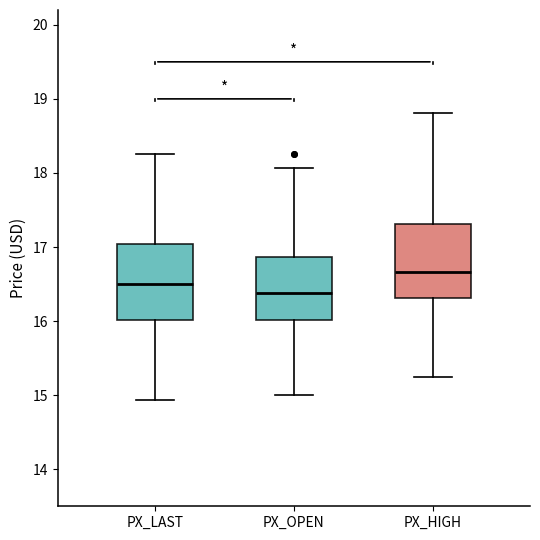

Which box has the highest median line?

PX_HIGH